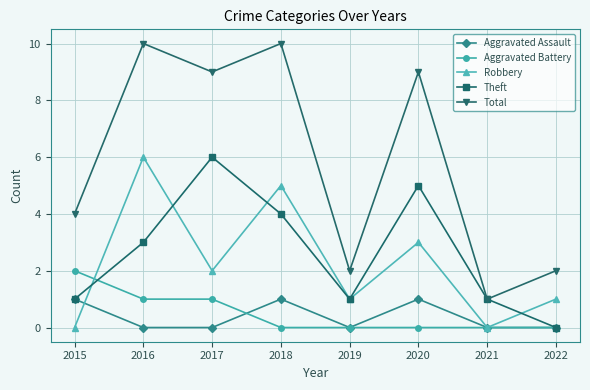

What is the maximum value for Theft?

6